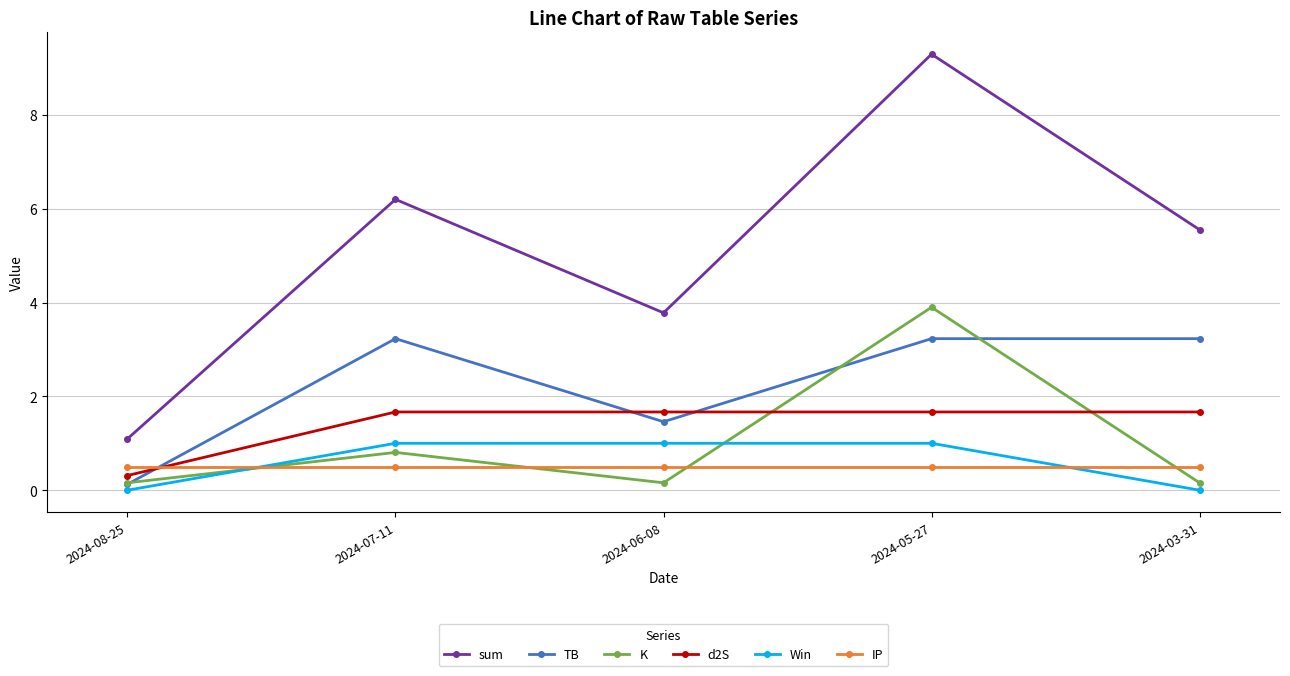

What is the maximum value shown in the chart?

9.3